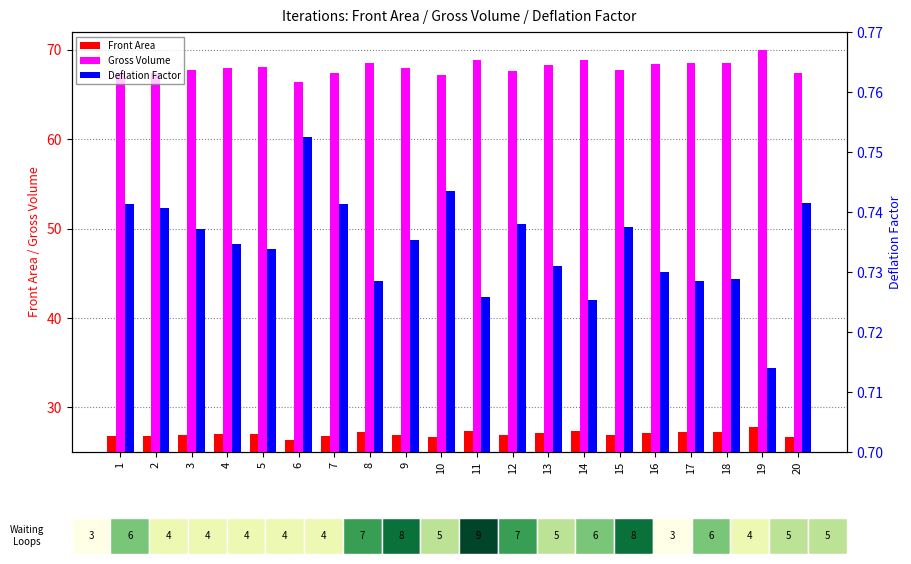

At which category does the chart reach its minimum across all series?

19